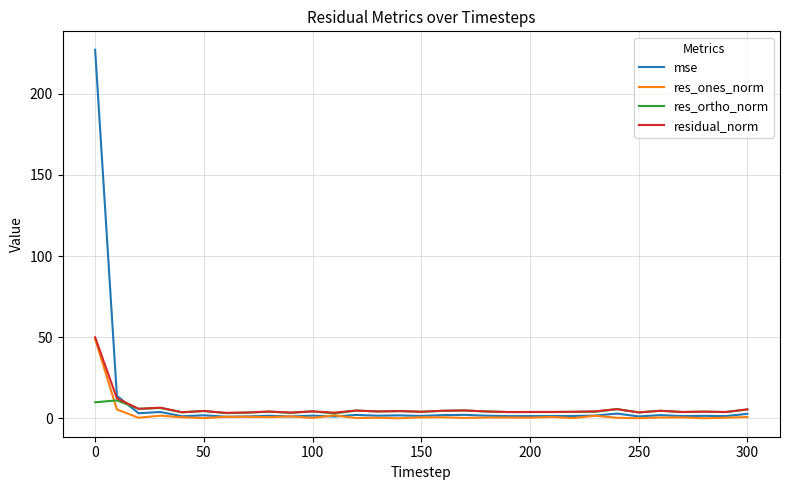

What is the greatest value displayed?

227.1